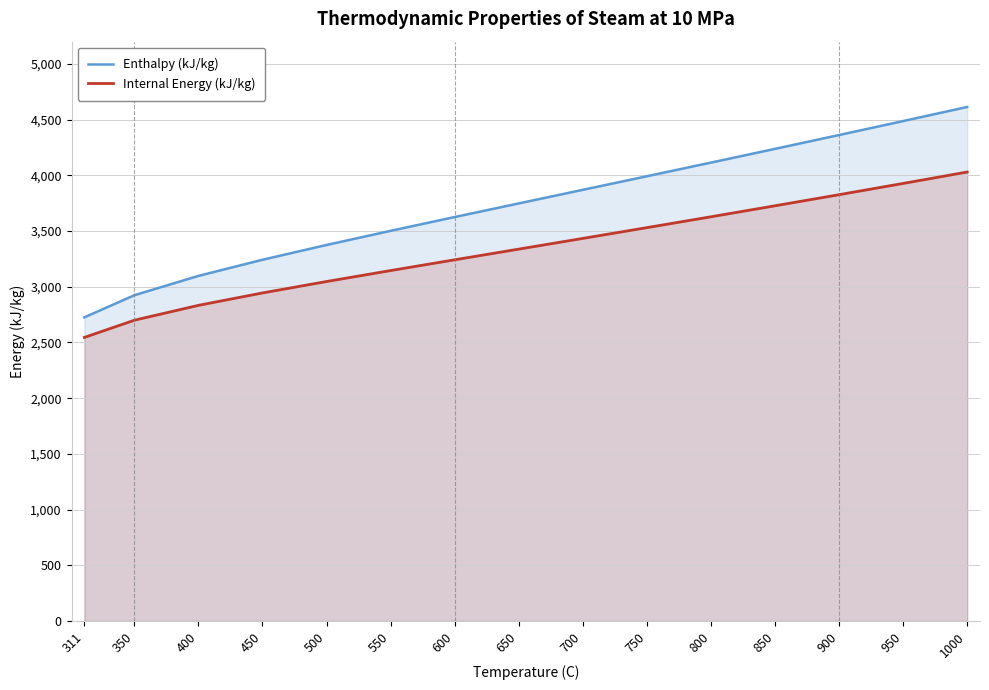

What is the total value across all series at 450?

6186.8